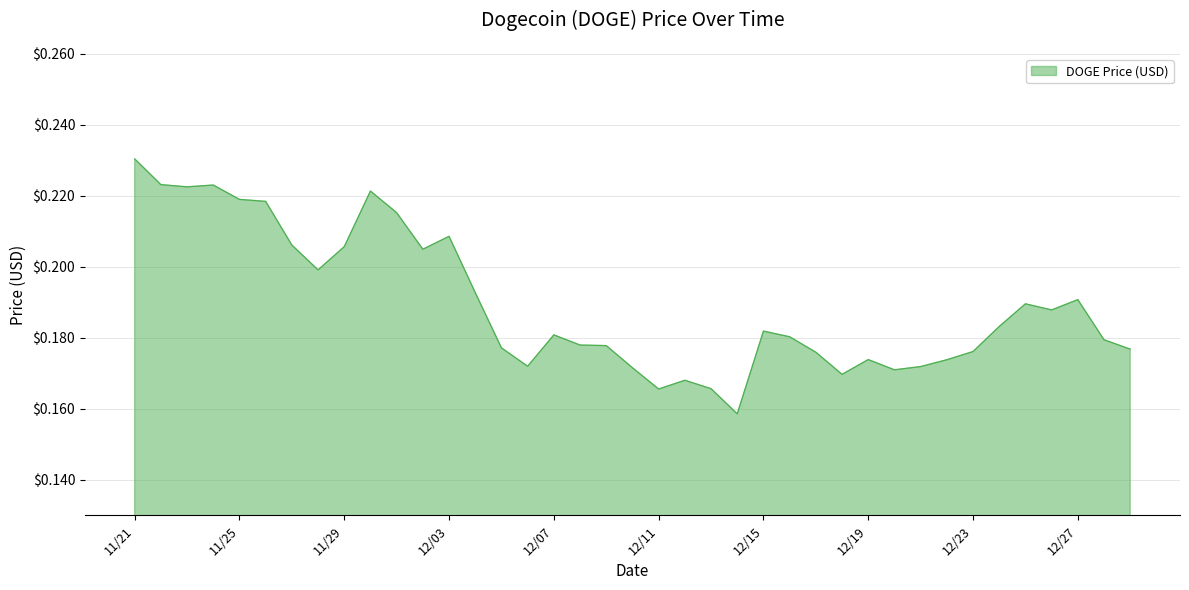

Does the chart have visible grid lines?

Yes